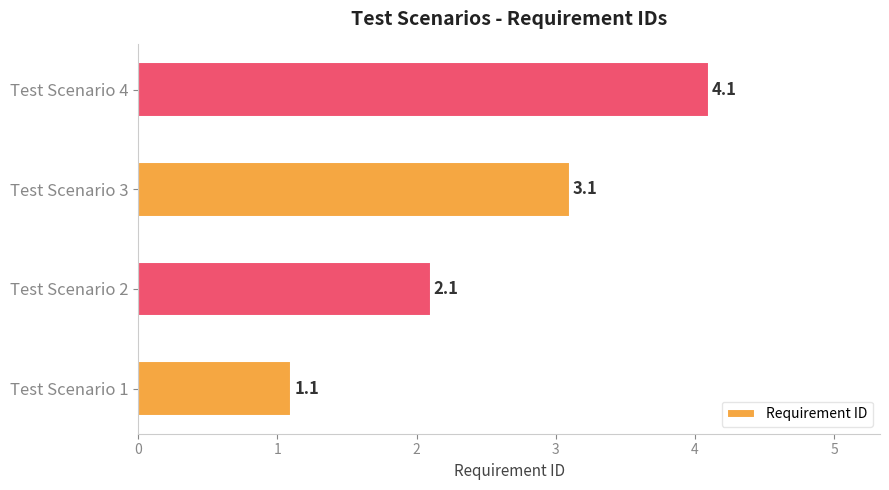

Approximately how many times larger is the value at Test Scenario 2 compared to Test Scenario 3?

0.7